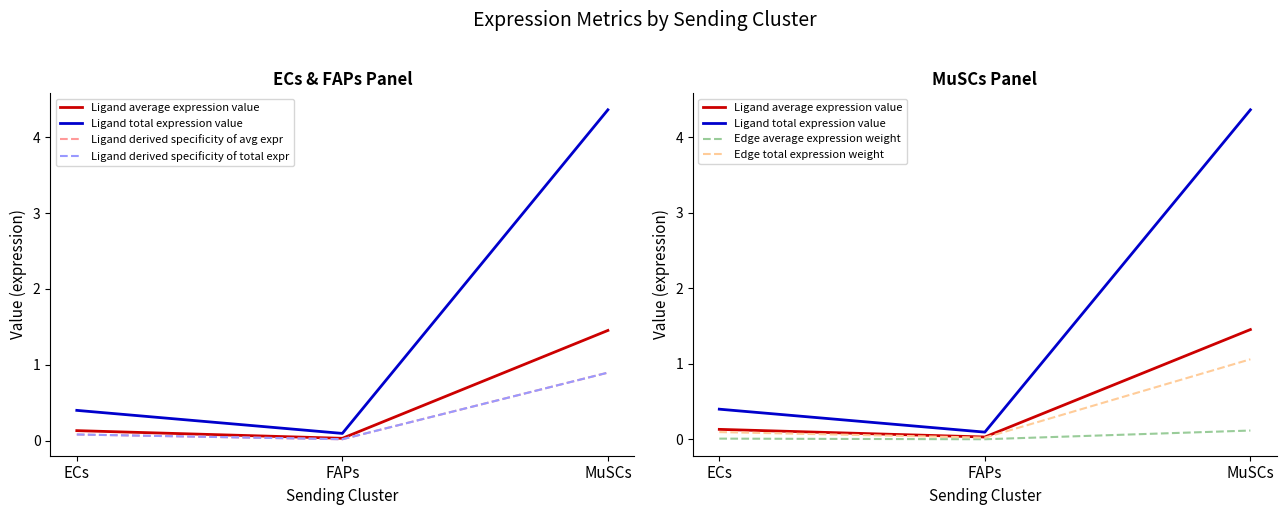

Between FAPs and MuSCs, which series saw the biggest shift?

Ligand total expression value